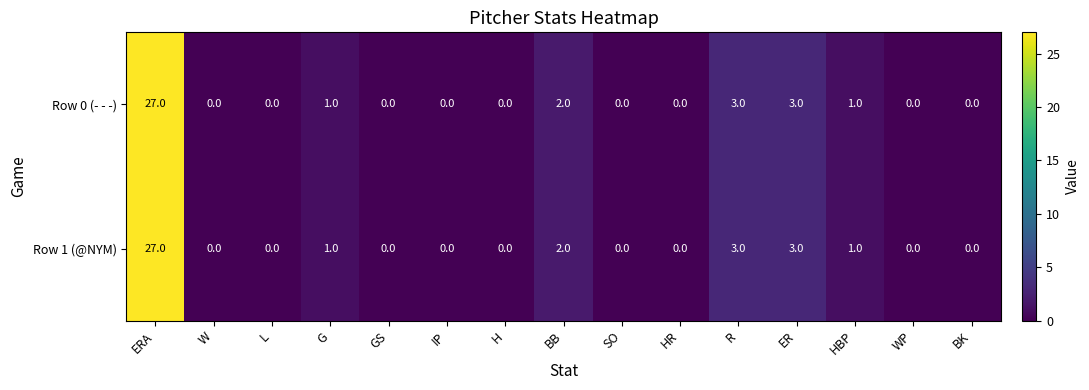

What is the sum of all Row 1 (@NYM) values?

37